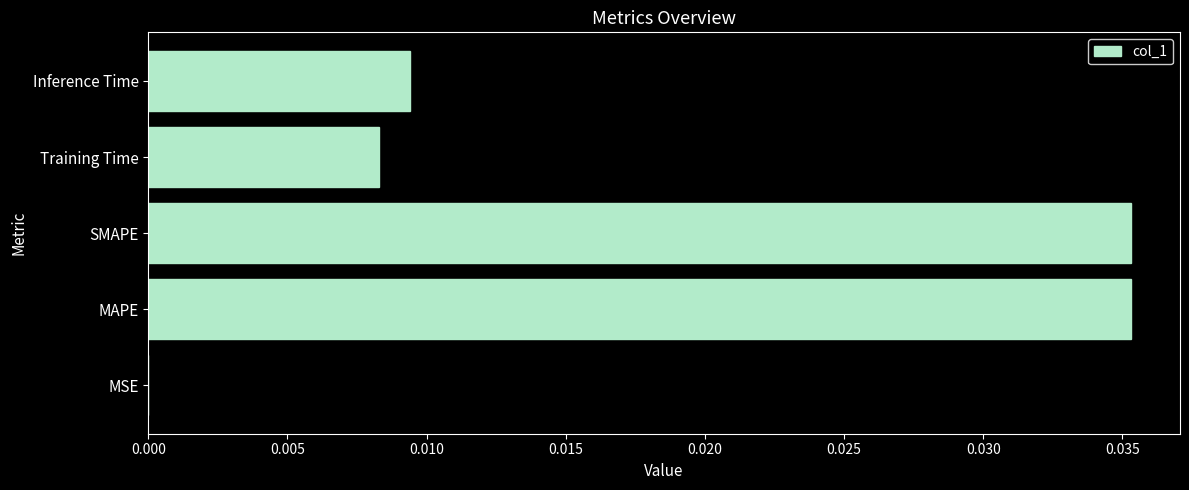

Between MSE and SMAPE, which is larger?

SMAPE